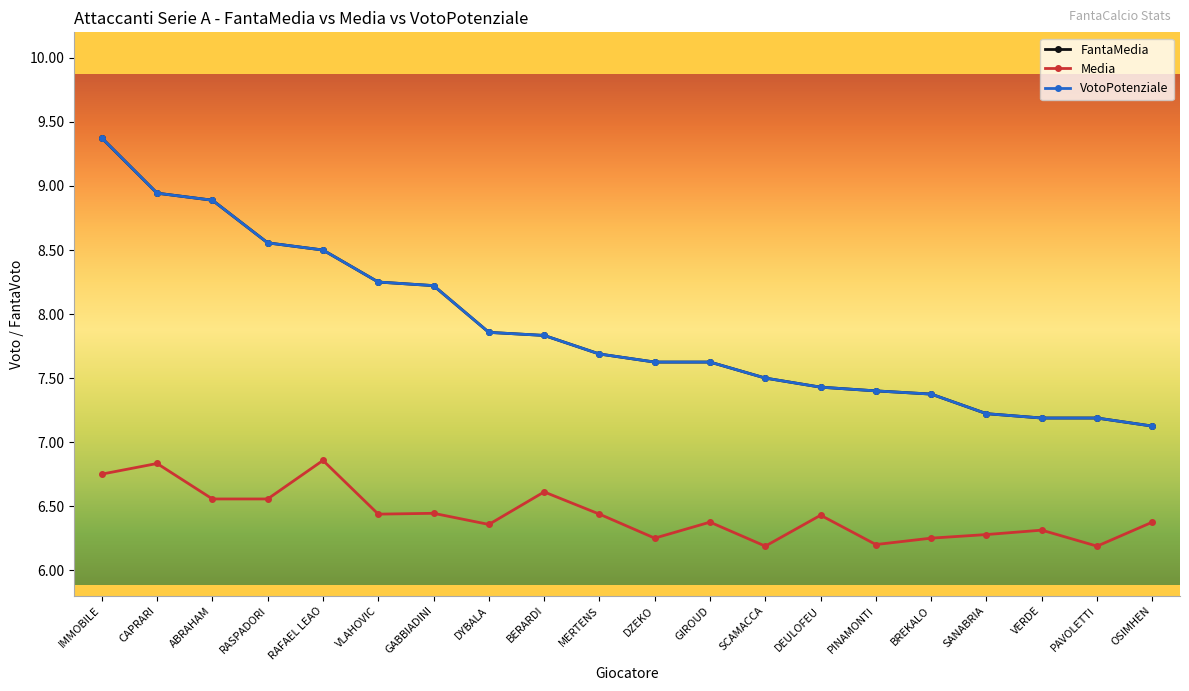

Is the value of FantaMedia at SCAMACCA greater than the value of VotoPotenziale at MERTENS?

No